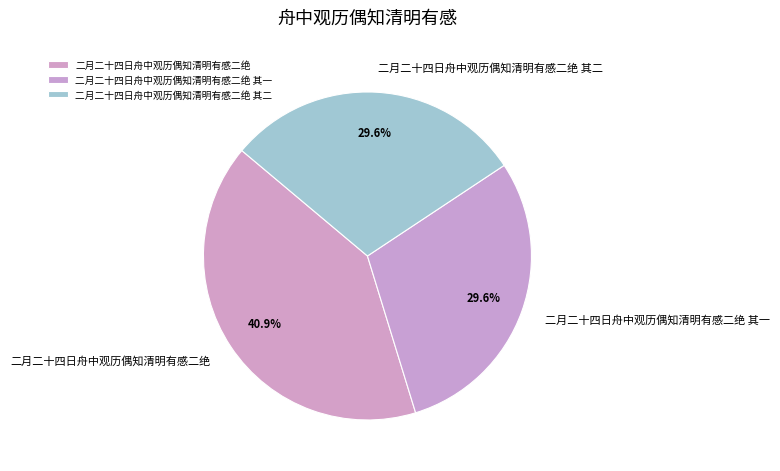

The 二月二十四日舟中观历偶知清明有感二绝 其一 slice represents 39% of the pie. True or false?

False